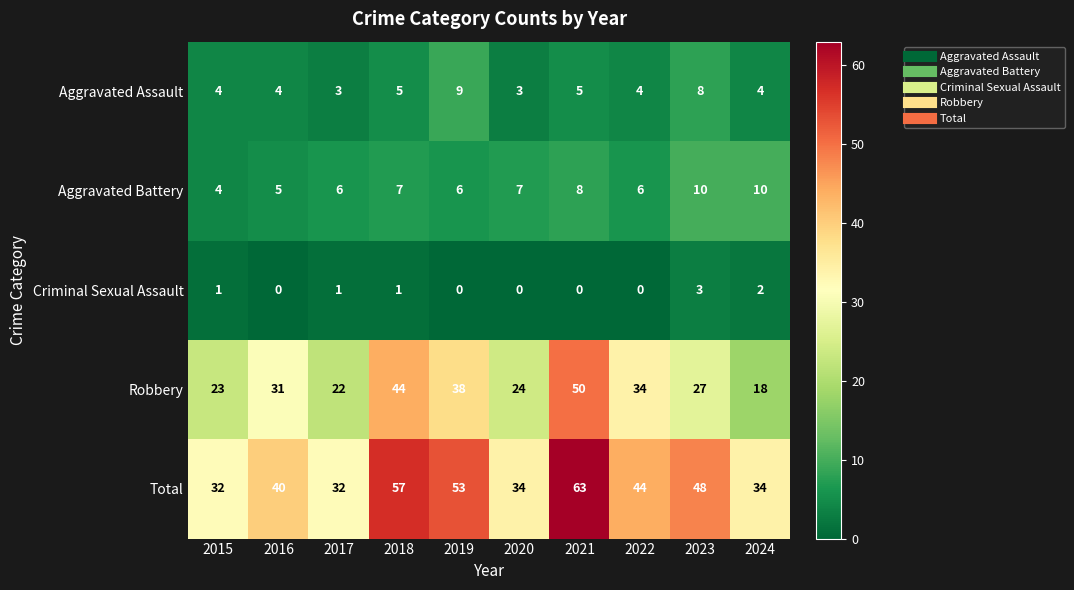

Which series has the largest range (max minus min)?

Robbery